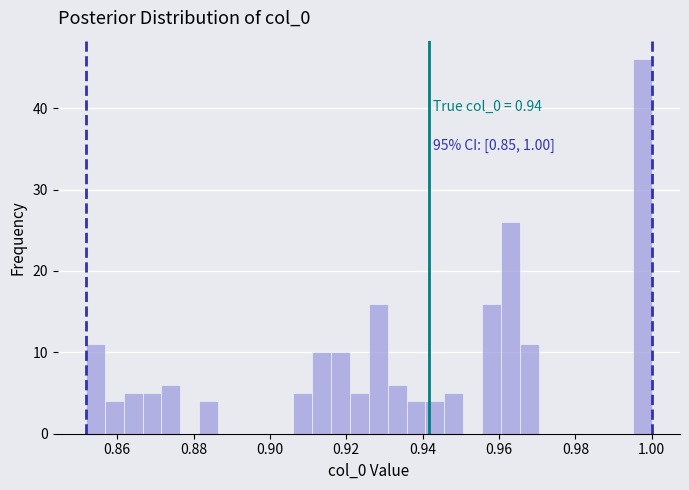

Around what value on the x-axis is the tallest bar? Give the approximate position of its centre, as read against the axis.

0.998